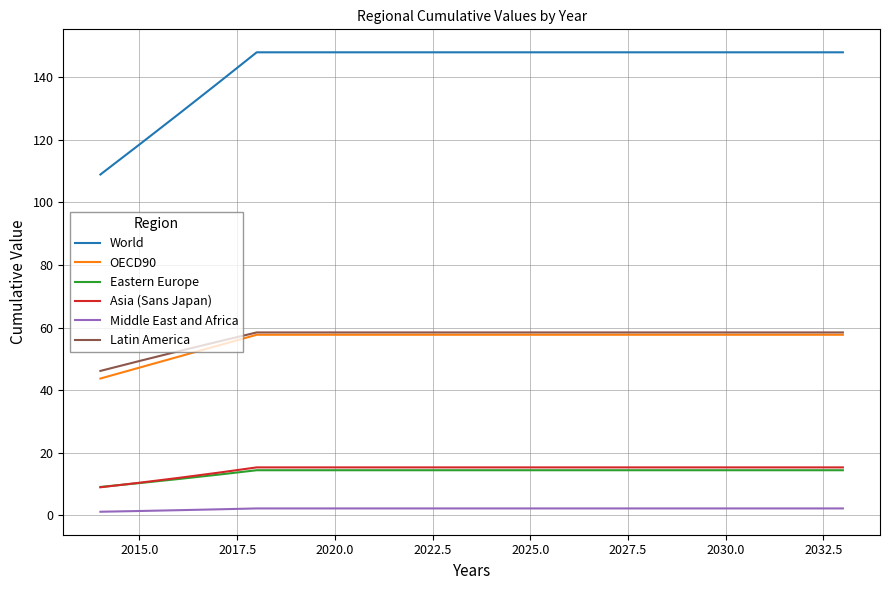

True or false: OECD90 and Eastern Europe cross at least once.

False